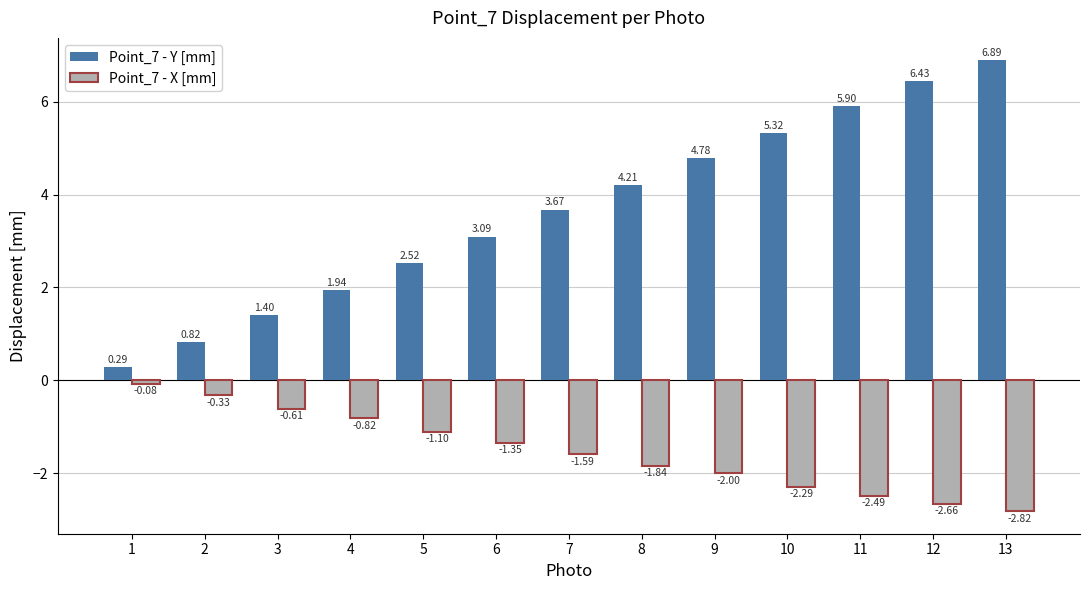

Which series has the widest spread of values?

Point_7 - Y [mm]